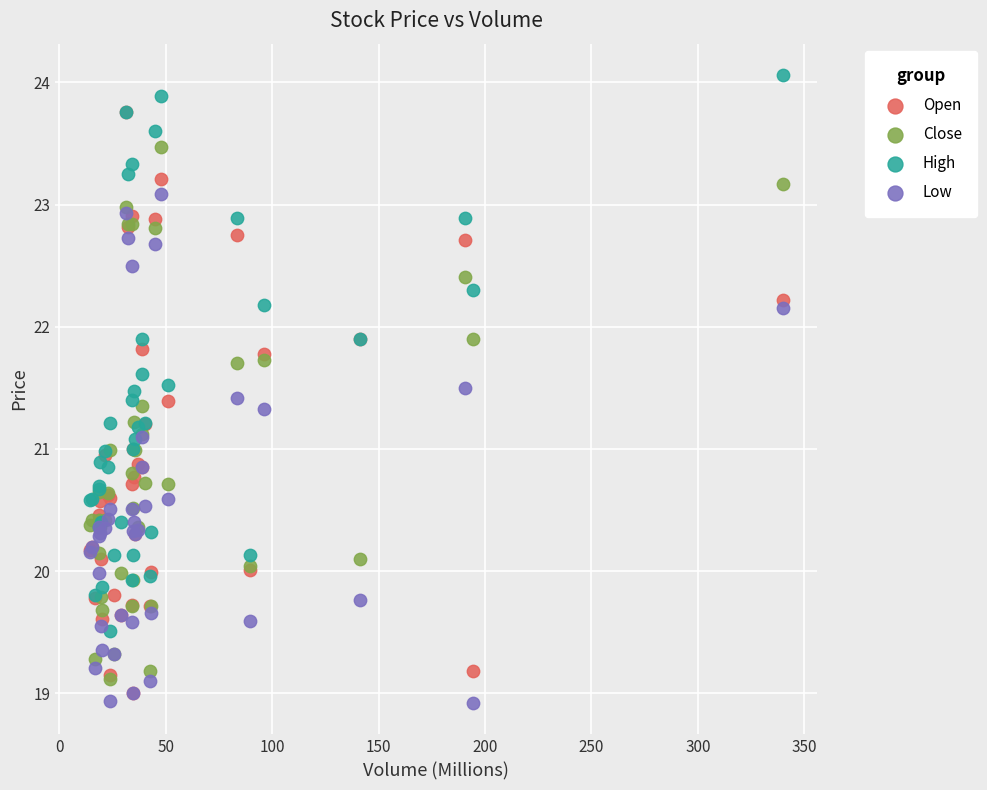

Which series contains the lowest Y value?

Low